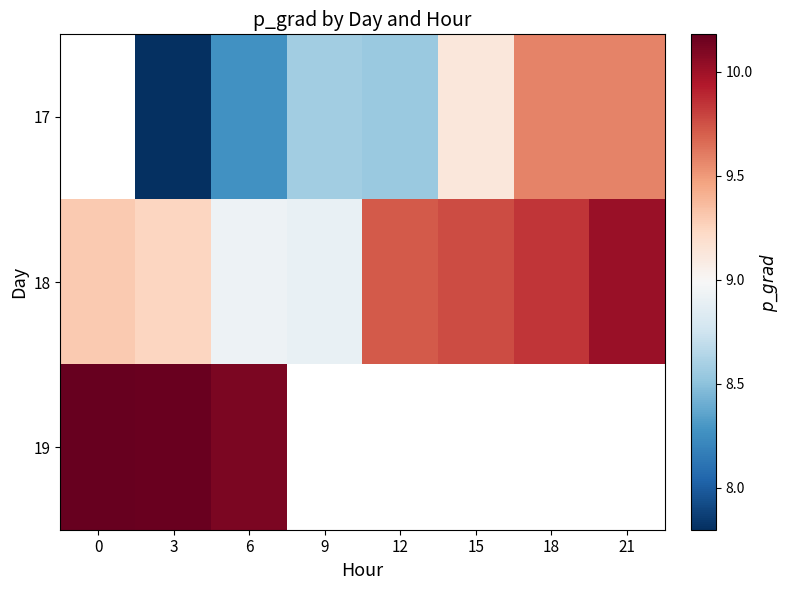

What is the minimum value for 19?

10.1